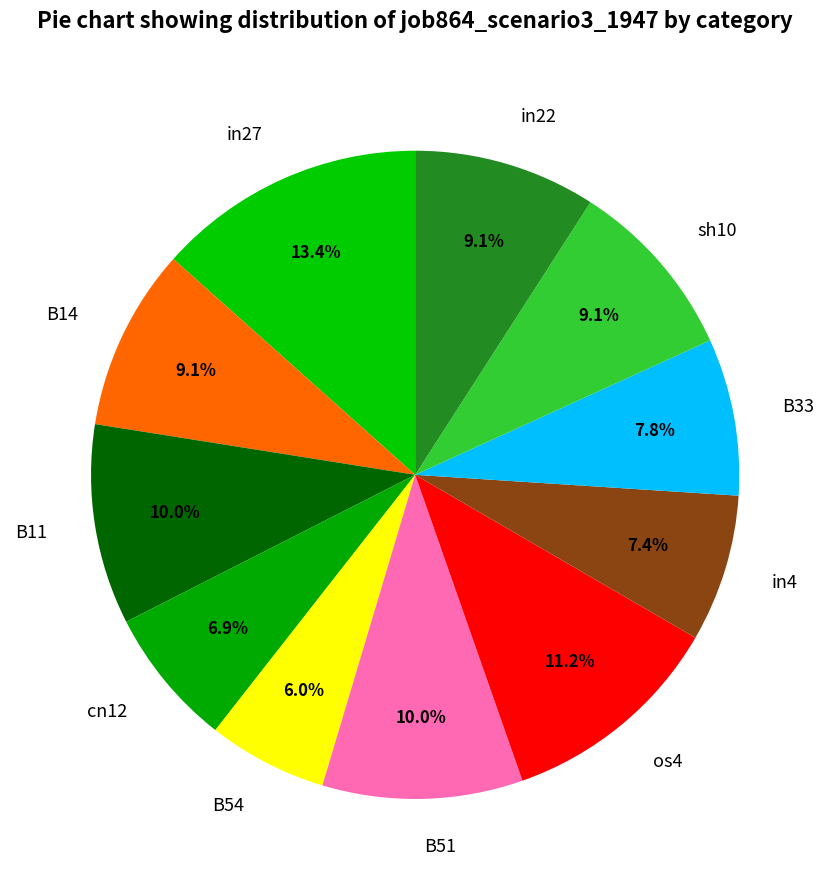

How many slices are in this pie chart?

11